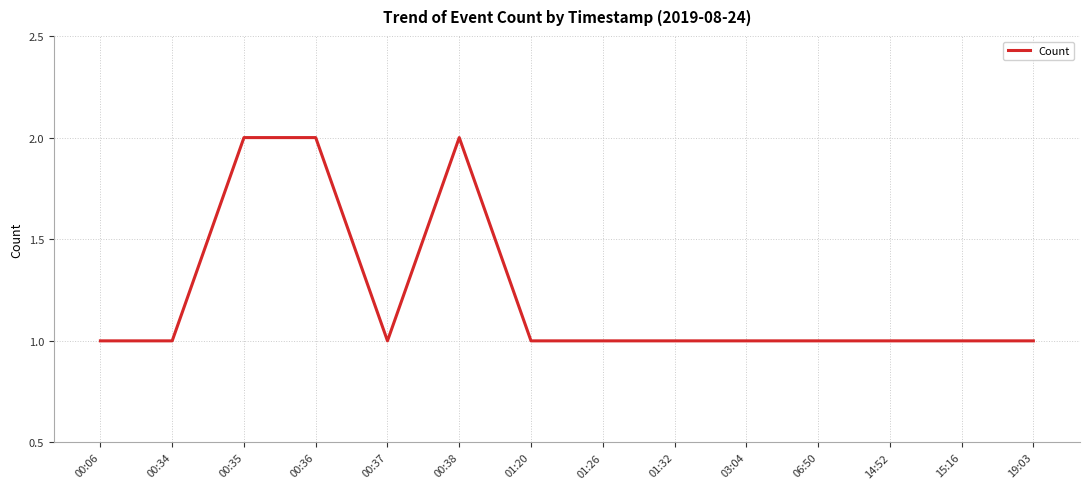

What position from the left is 14:52?

12